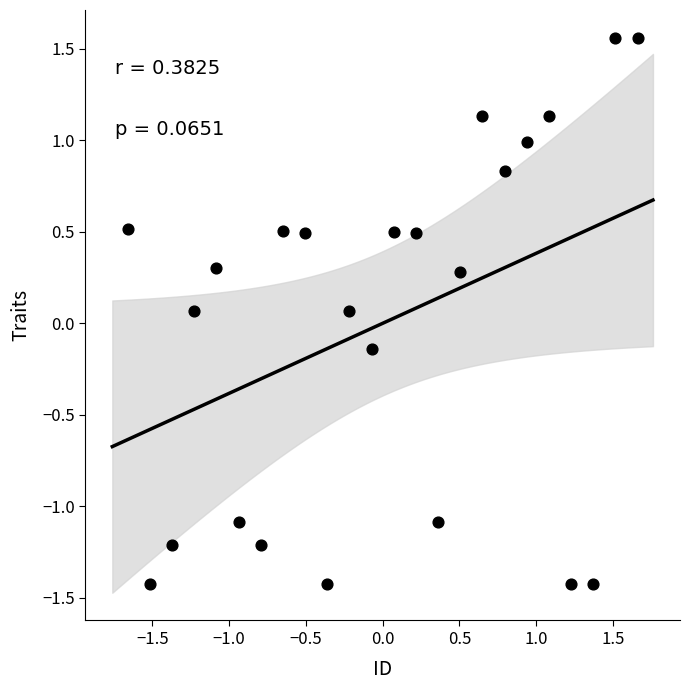

What is the range of X values (max minus min)?

3.3